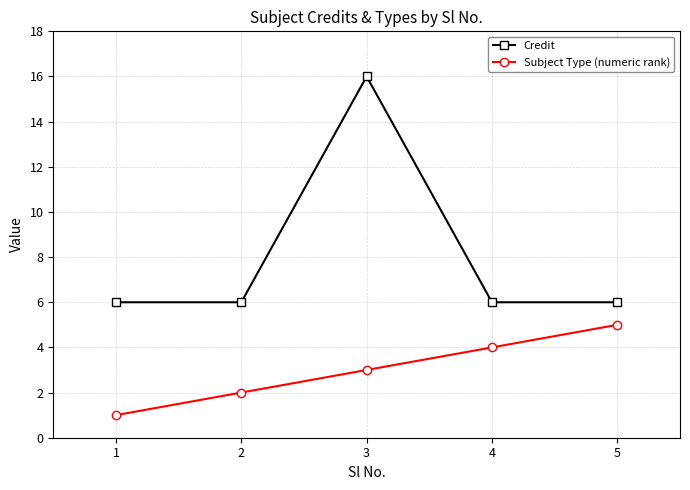

What is the smallest value displayed?

1